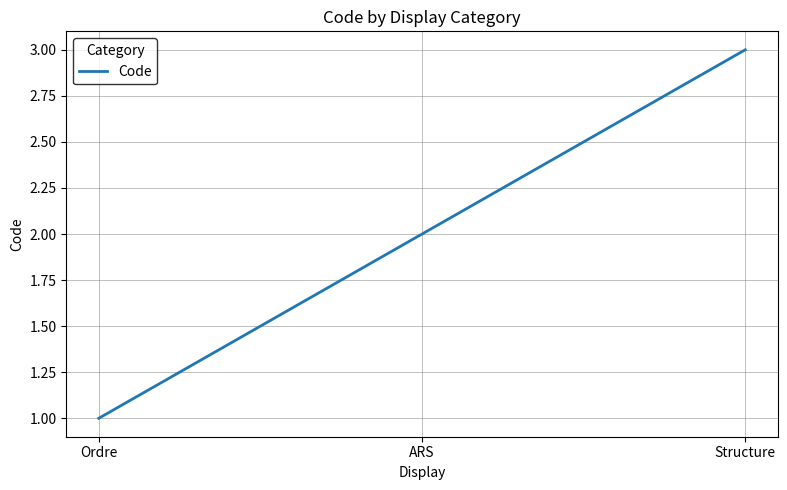

Between Structure and Ordre, which is larger?

Structure